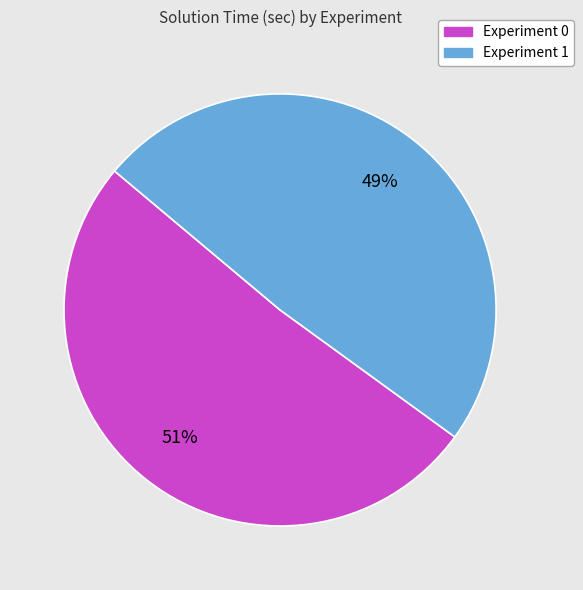

What percentage is the Experiment 0 slice, to the nearest percent?

51%